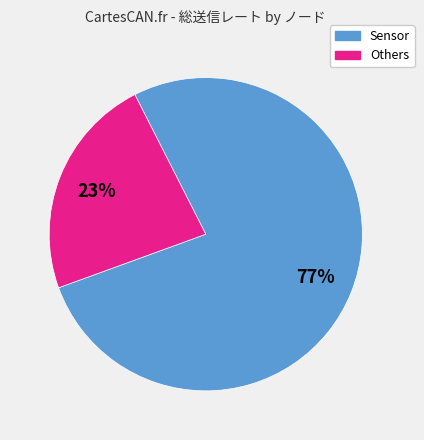

Is there a majority slice in this chart?

Yes